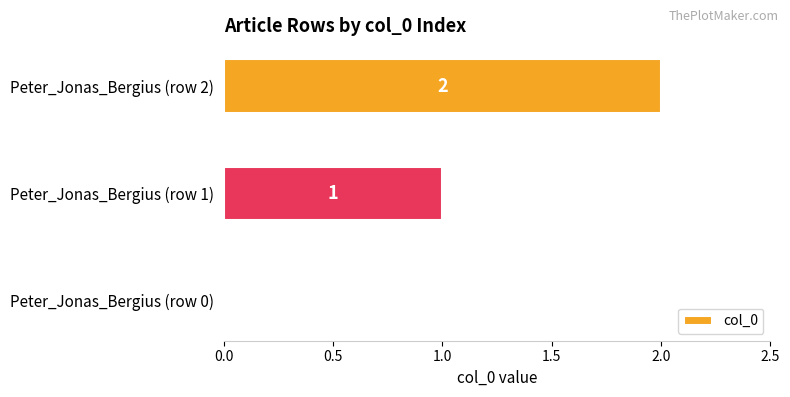

Which category has the highest value across all series?

Peter_Jonas_Bergius (row 2)